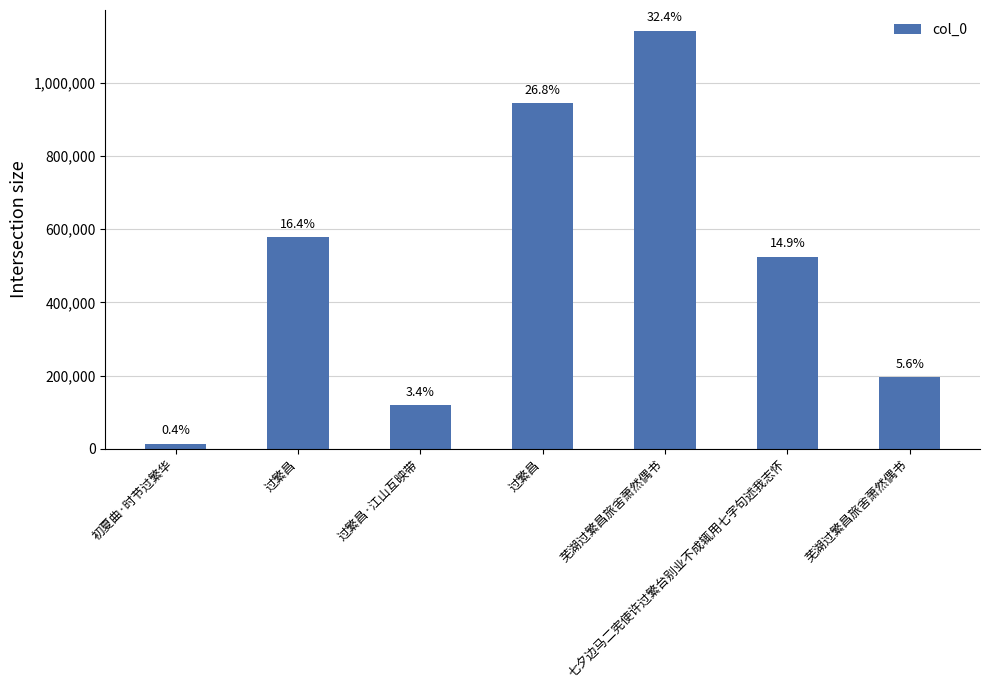

At which category does the chart reach its peak across all series?

芜湖过繁昌旅舍萧然偶书